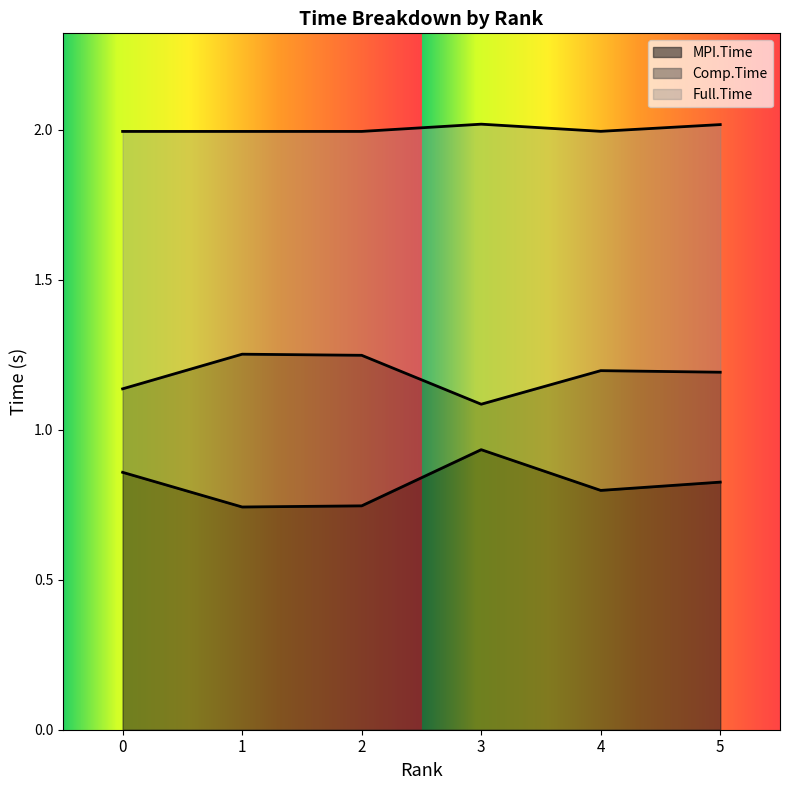

Which has a higher value, 3 or 2?

3